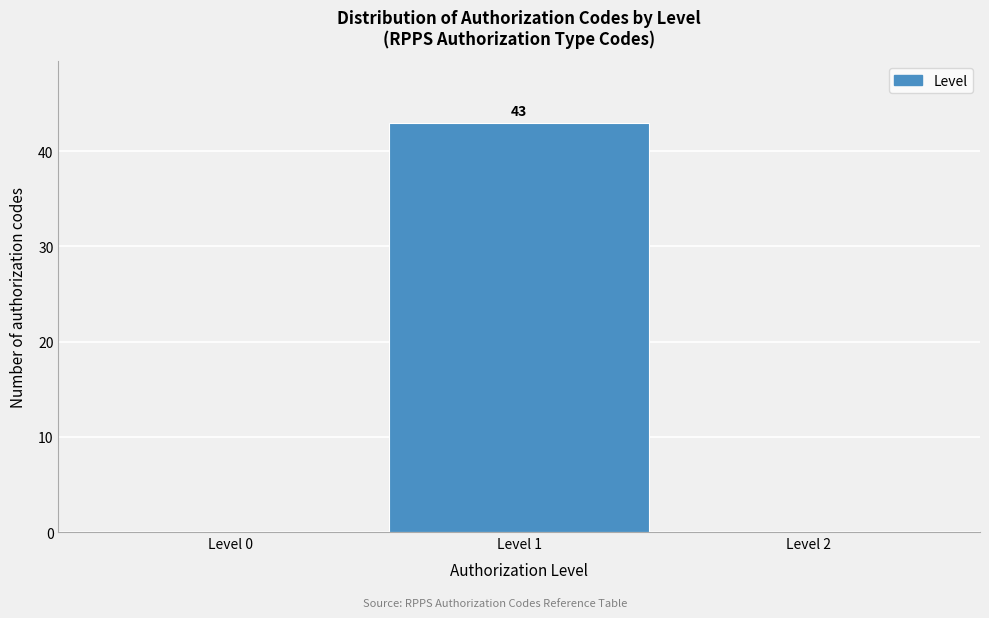

Over which range of the x-axis is the bar tallest?

0.5 to 1.5